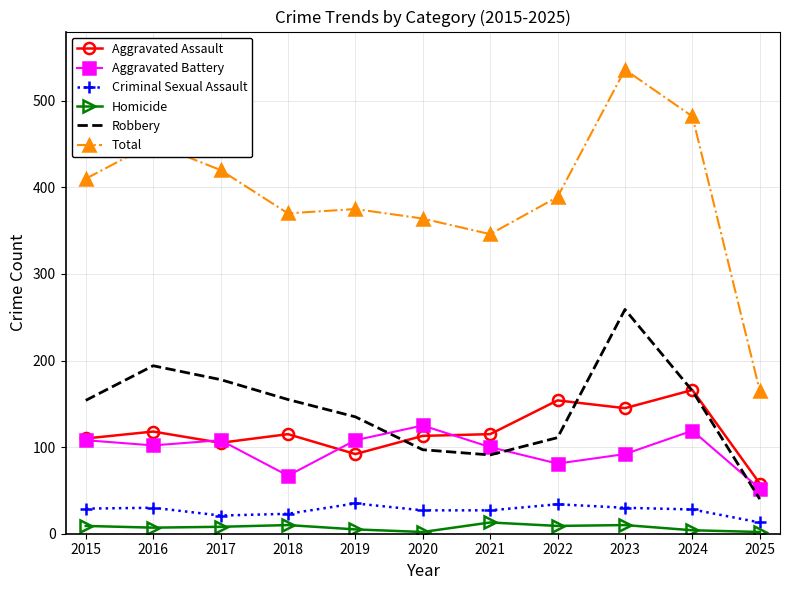

Is the value of Aggravated Battery at 2018 greater than the value of Homicide at 2020?

Yes